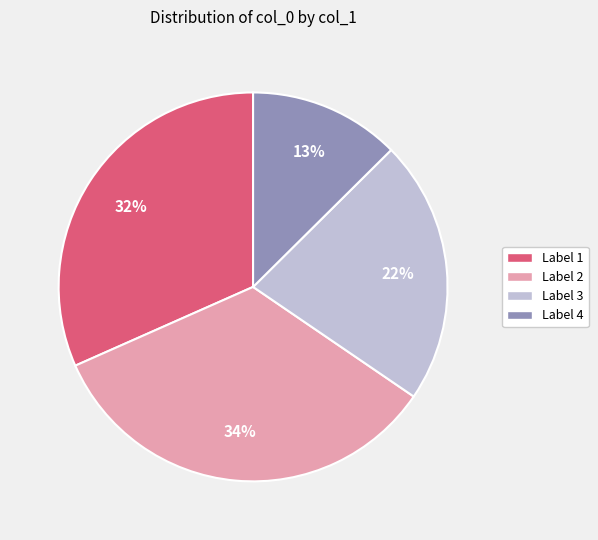

Count the number of slices in the pie.

4